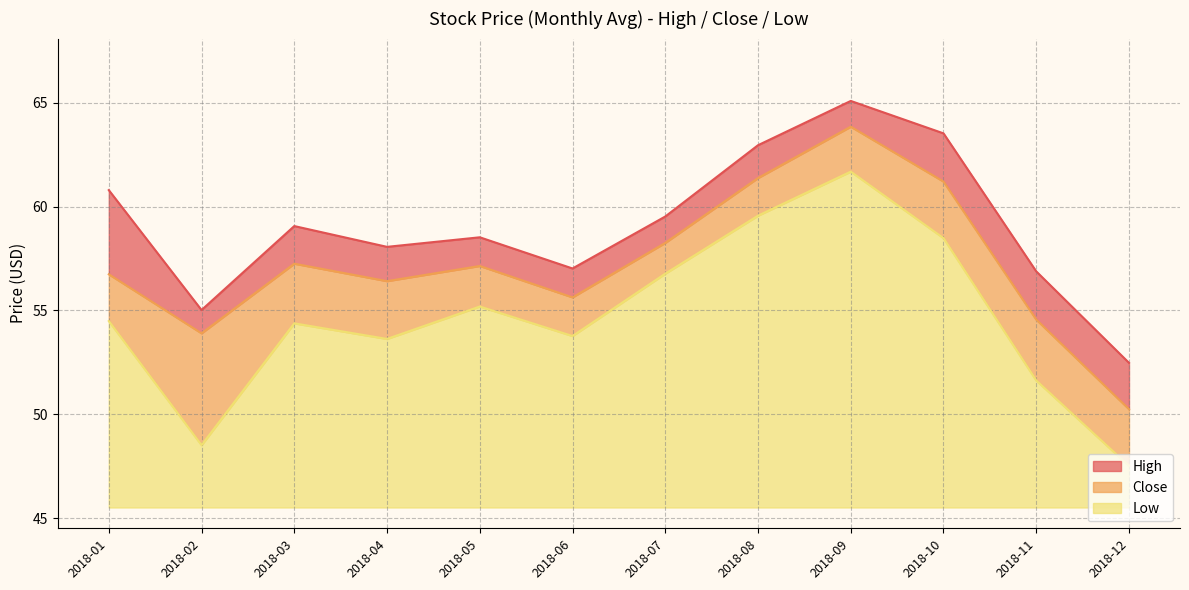

Is it true that Close equals 50.2 at 2018-12?

True